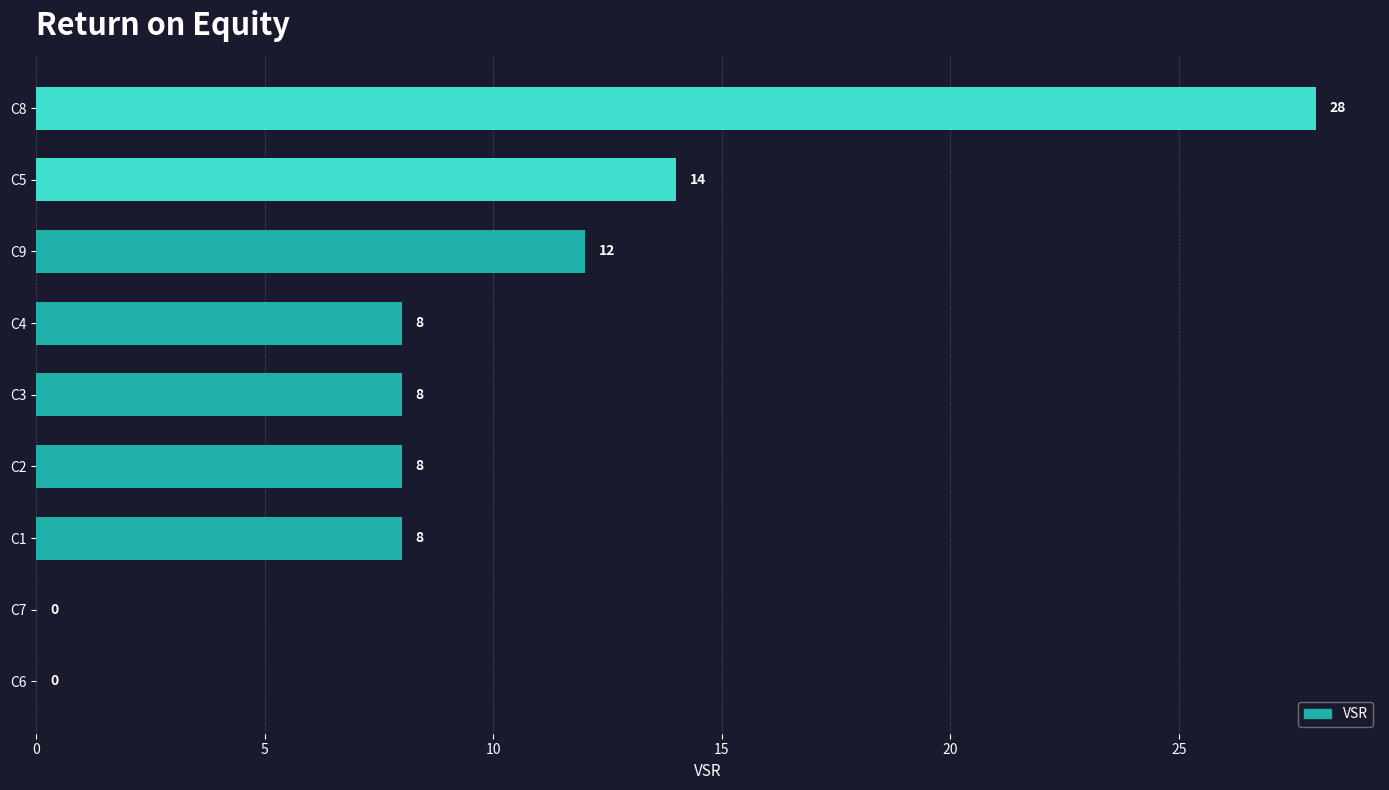

What is the sum of all values?

86